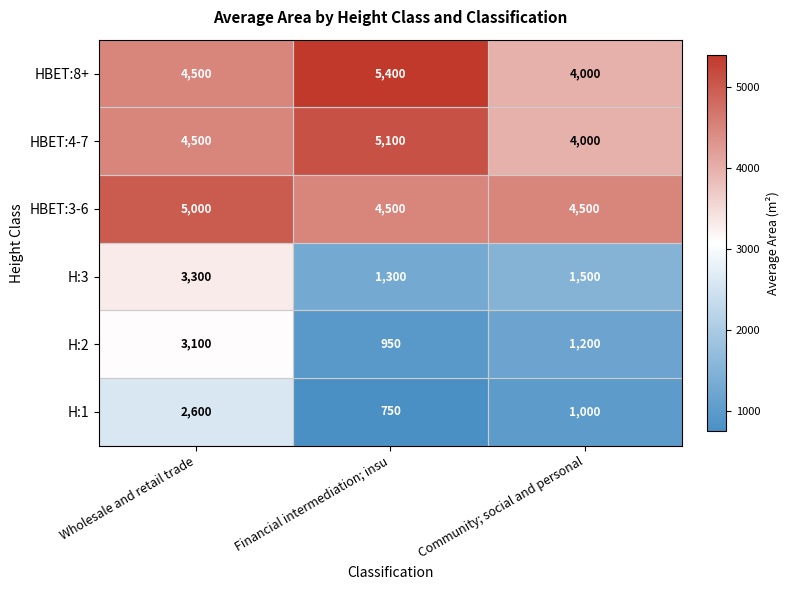

Between Wholesale and retail trade and Financial intermediation; insu, which series saw the biggest shift?

H:2